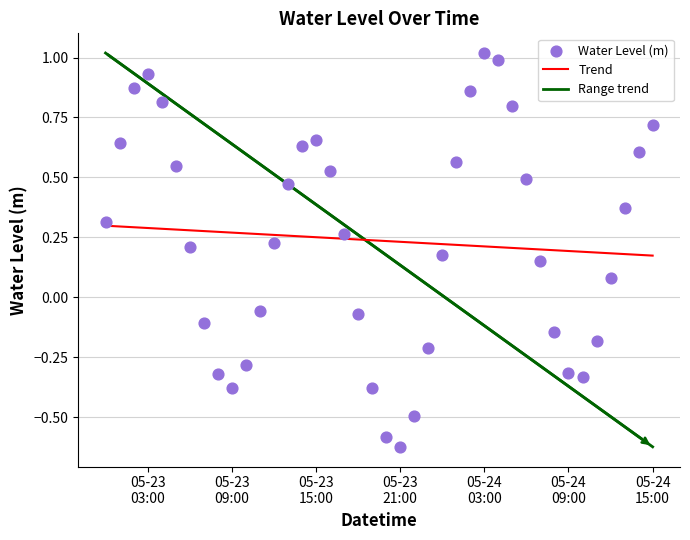

Which has a higher value, 2024-05-23 01:00:00 or 2024-05-24 03:00:00?

2024-05-24 03:00:00